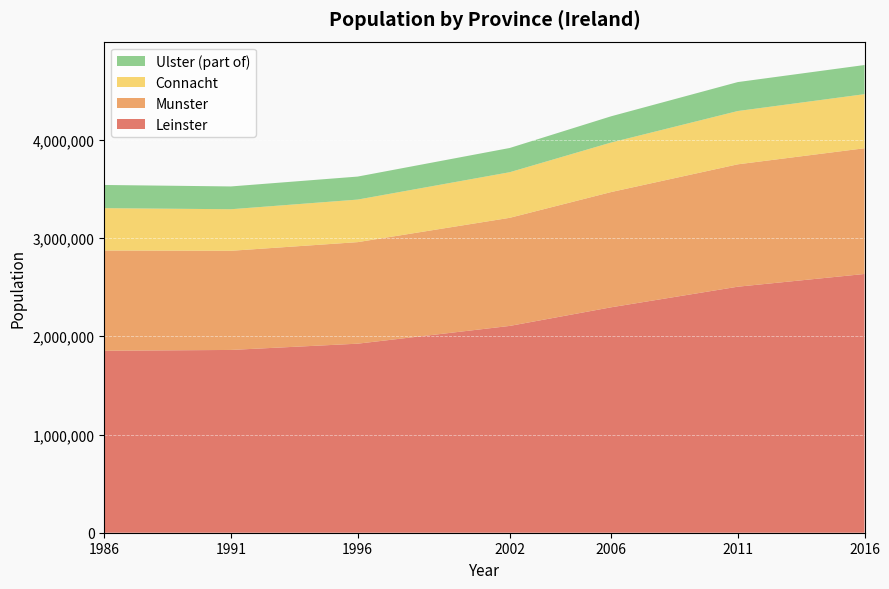

Reading right to left, what are all the values shown in this chart?

Leinster: 2634403	2504814	2295123	2105579	1924702	1860949	1852649
Munster: 1280020	1246088	1173340	1100614	1033903	1009533	1020577
Connacht: 550688	542547	504121	464296	433231	423031	431409
Ulster (part of): 296754	294803	267264	246714	234251	232206	236008